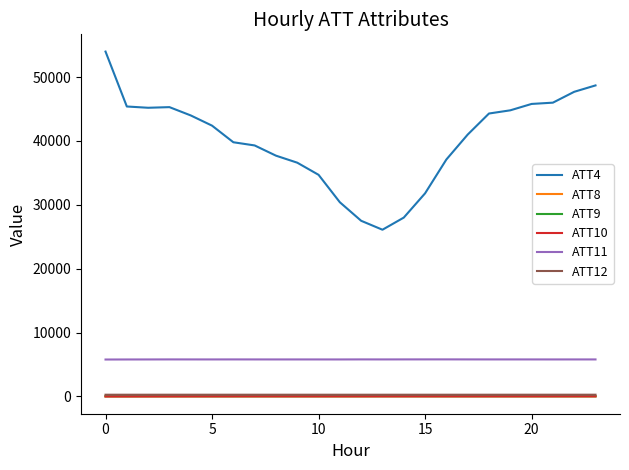

True or false: ATT12 and ATT4 cross at least once.

False